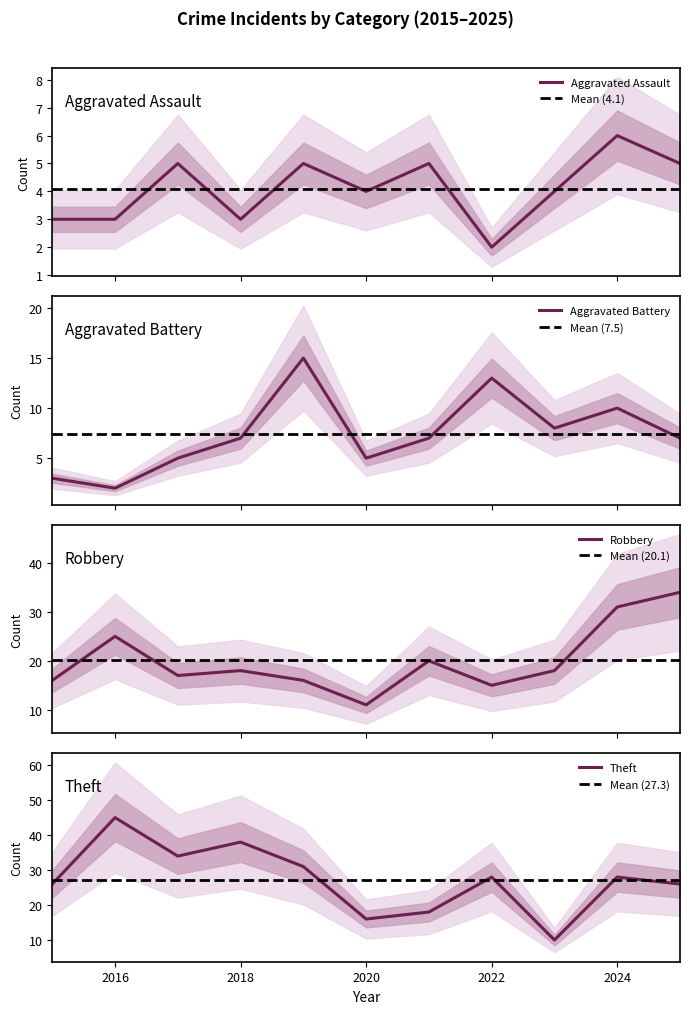

True or false: Theft has more than 2 interior local peaks.

True